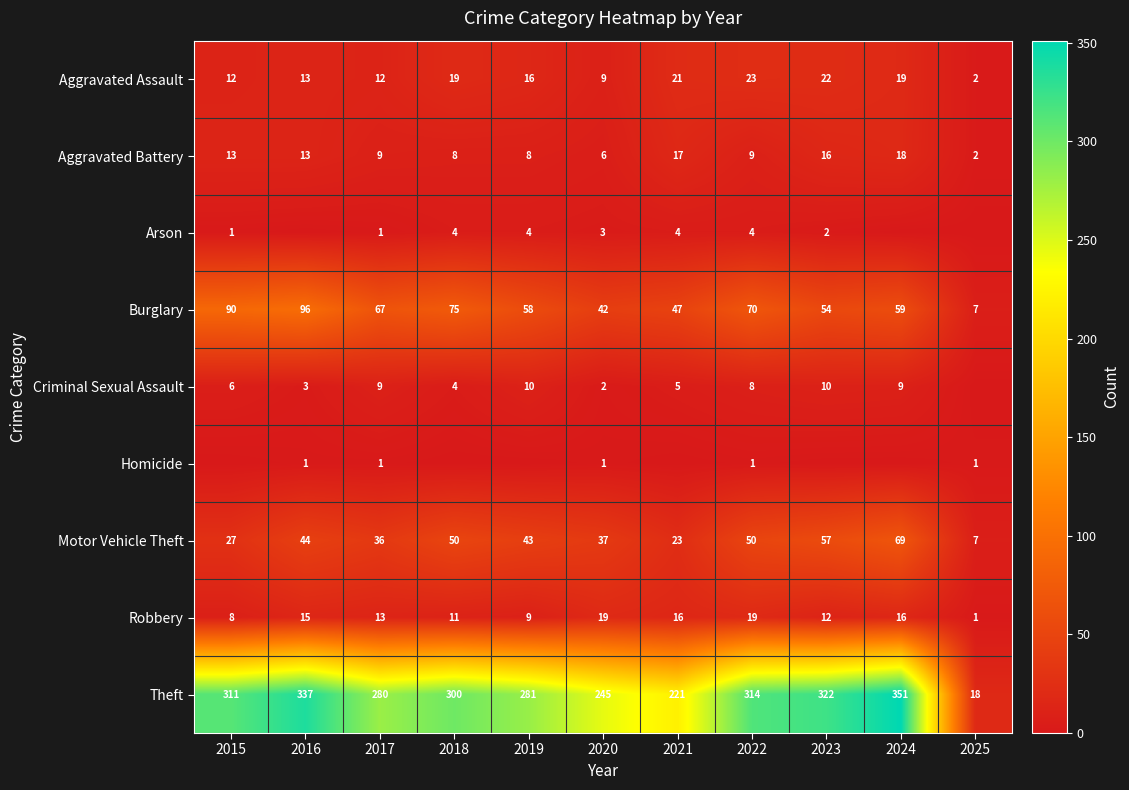

At which category is the sum across all series the highest?

2024